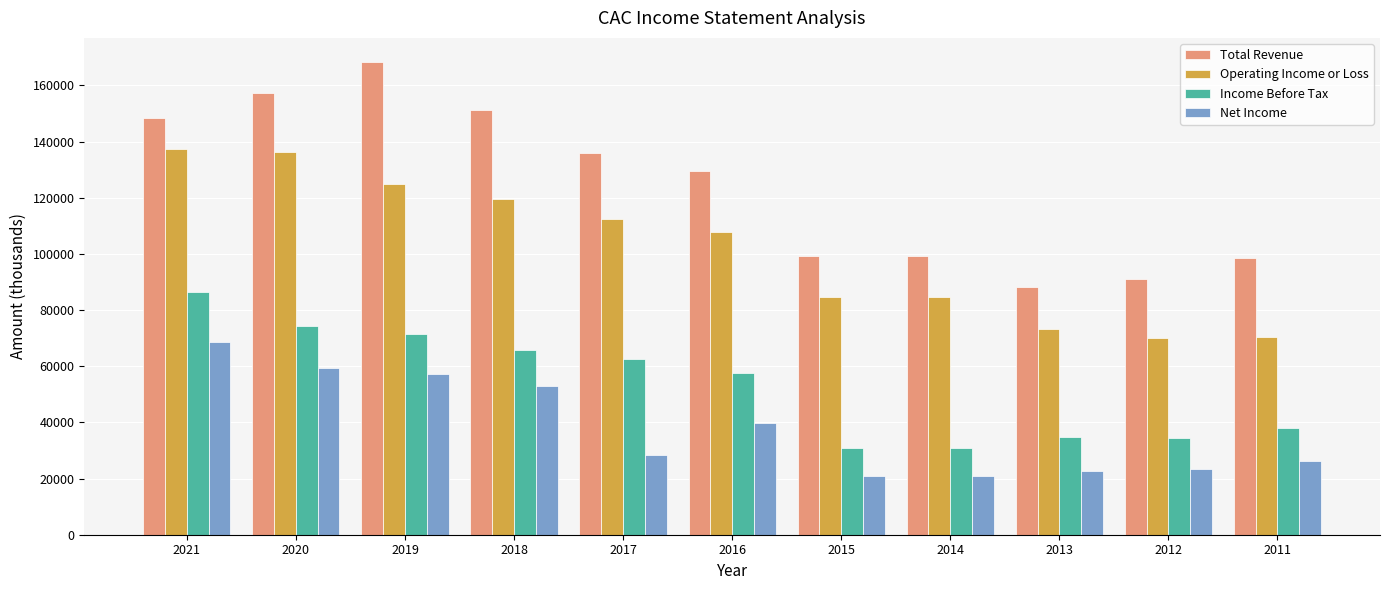

What is the approximate value of Operating Income or Loss at 2021, to the nearest 10?

137400